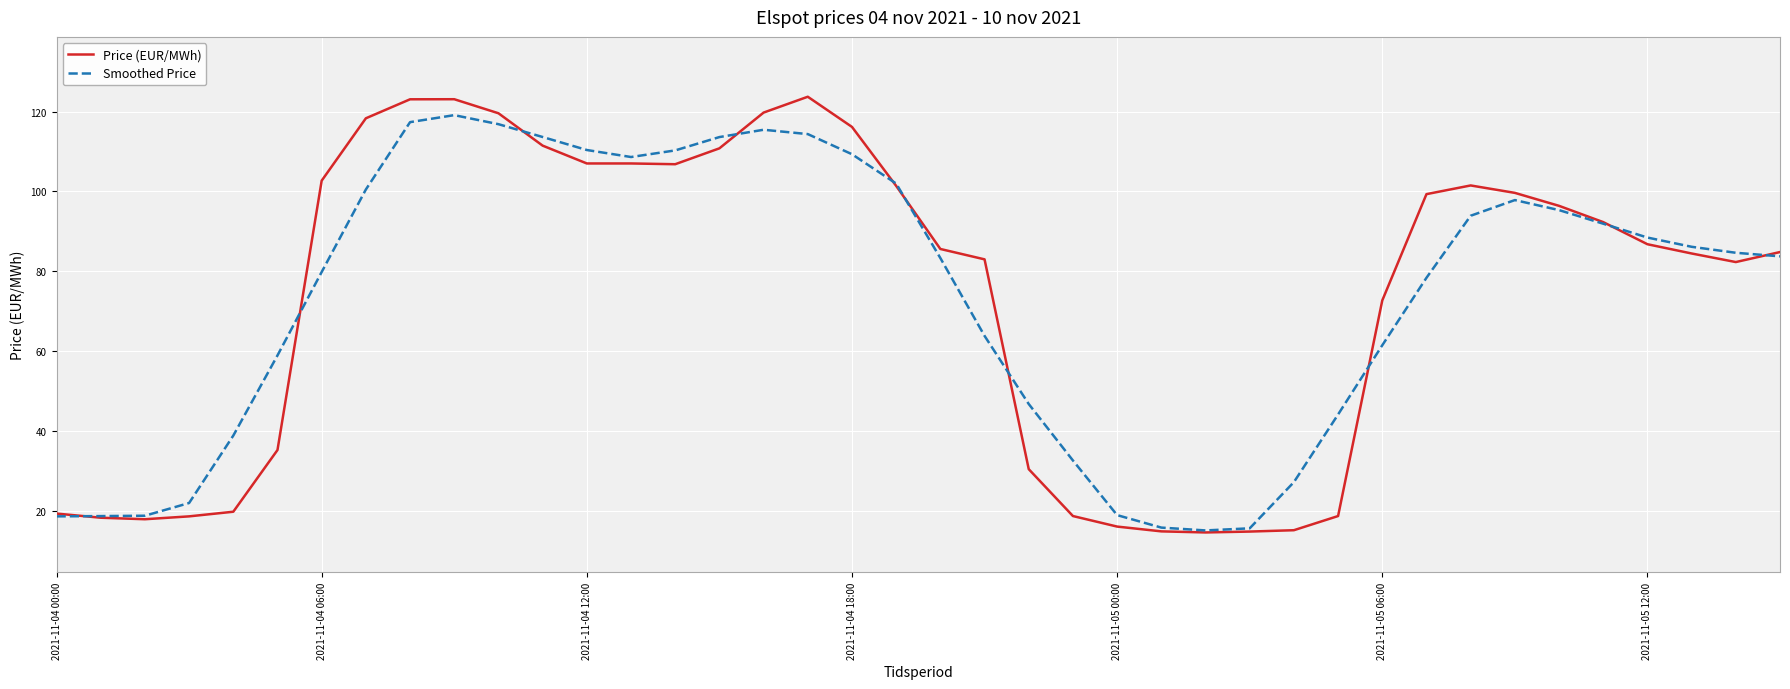

Which series has the largest range (max minus min)?

Price (EUR/MWh)